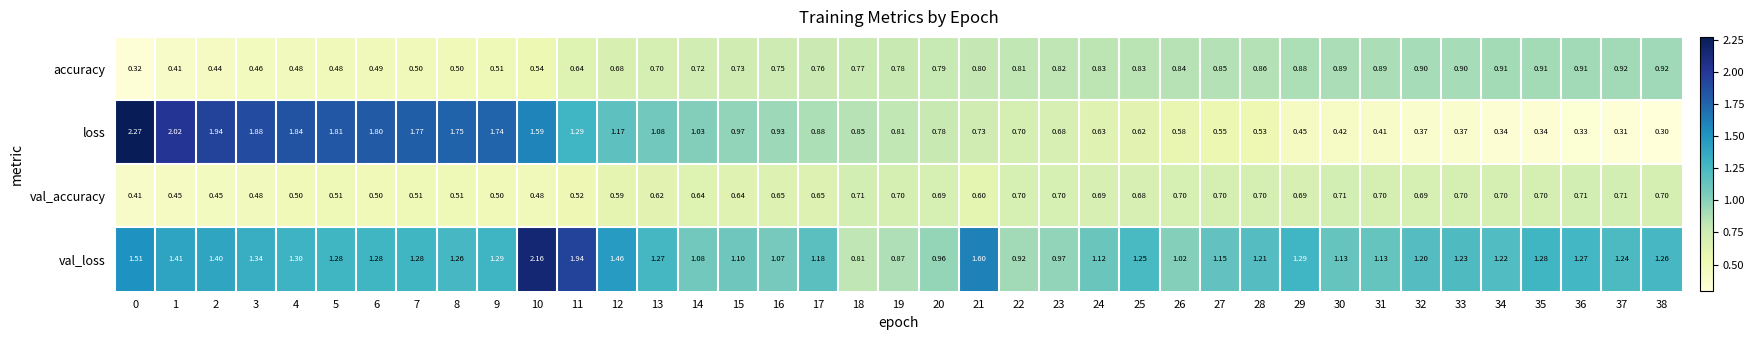

Which series changed the most between 4 and 16?

loss